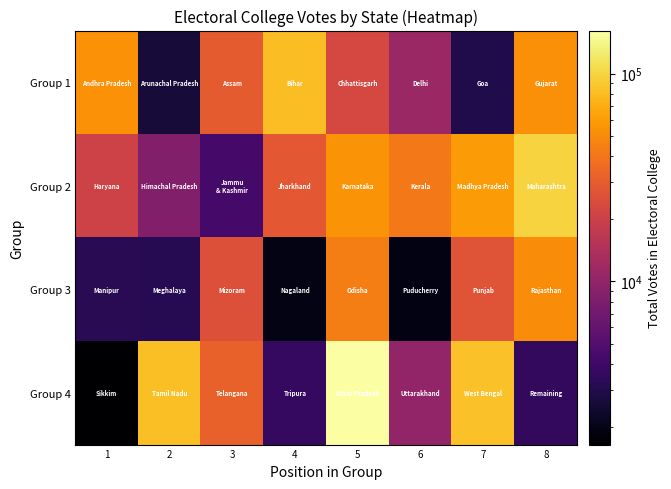

Rank the series at 5 from highest to lowest value.

Group 4, Group 2, Group 3, Group 1